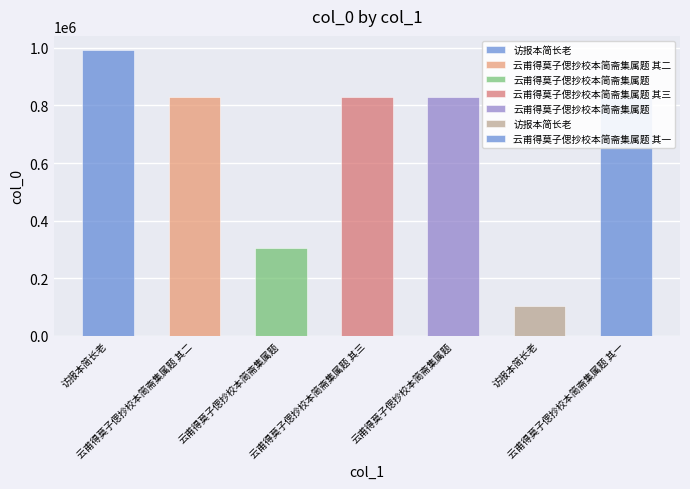

At which label is the value closest to 547954?

云甫得莫子偲抄校本简斋集属题